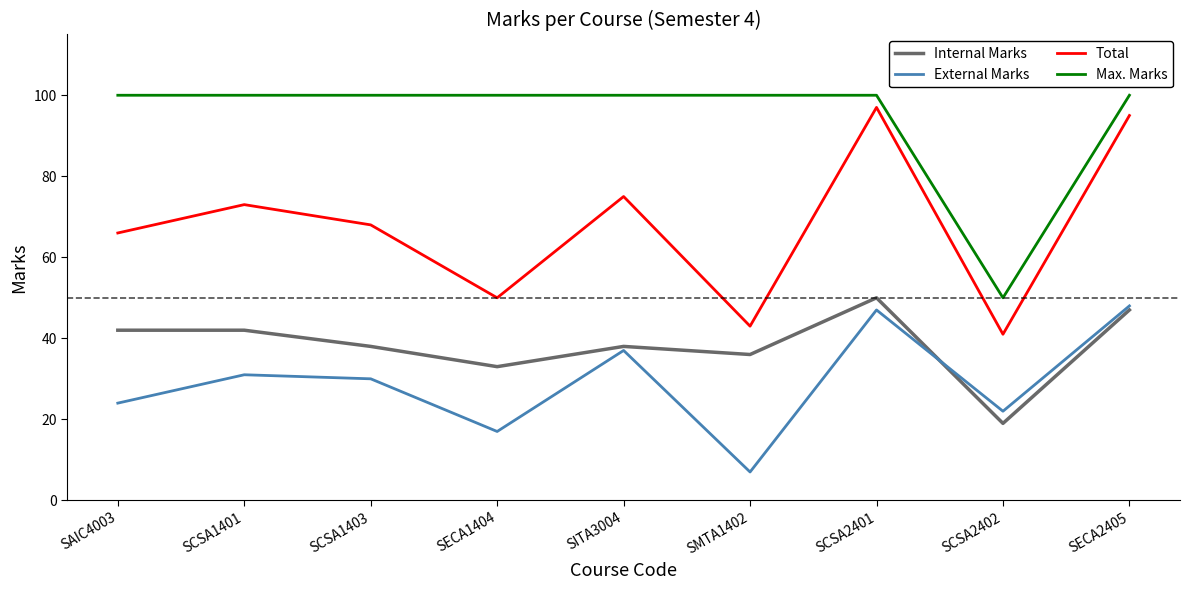

Count the number of categories in the chart.

9